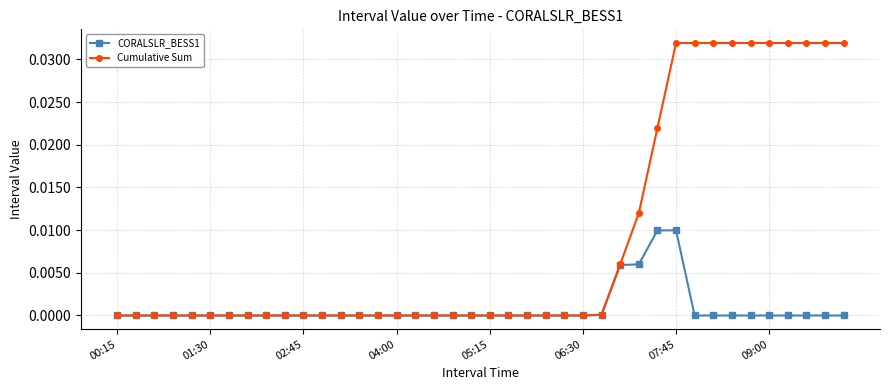

Which series has the largest total across all categories?

Cumulative Sum